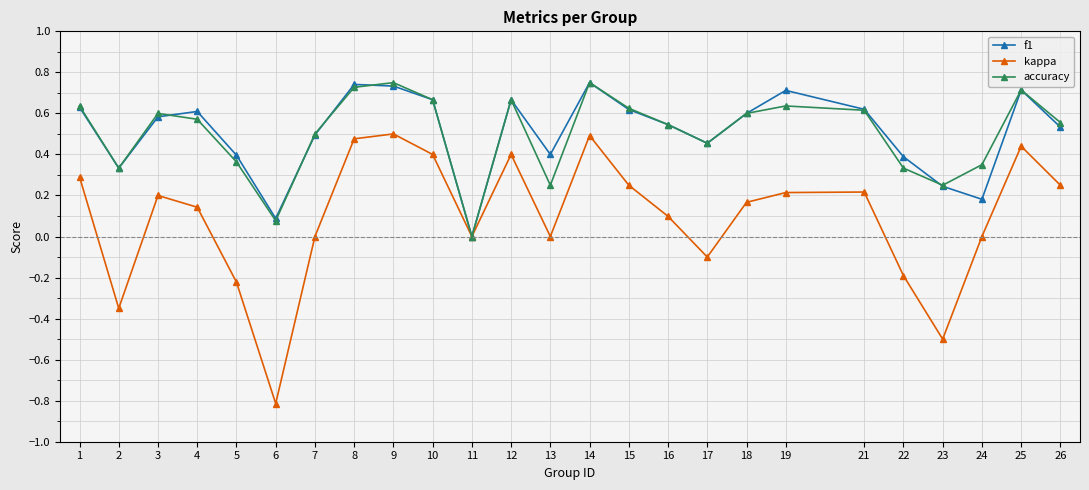

True or false: f1 has a value of 0.8 at 3.

False